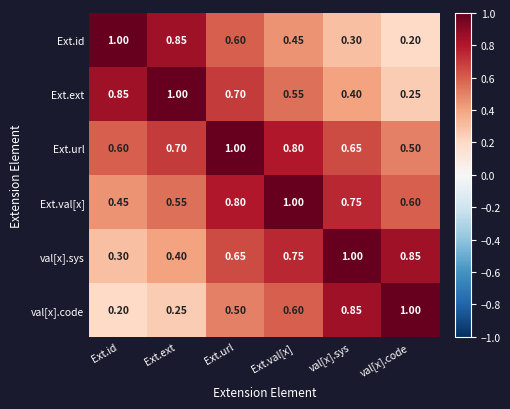

Which category has the highest value in the val[x].code series?

val[x].code